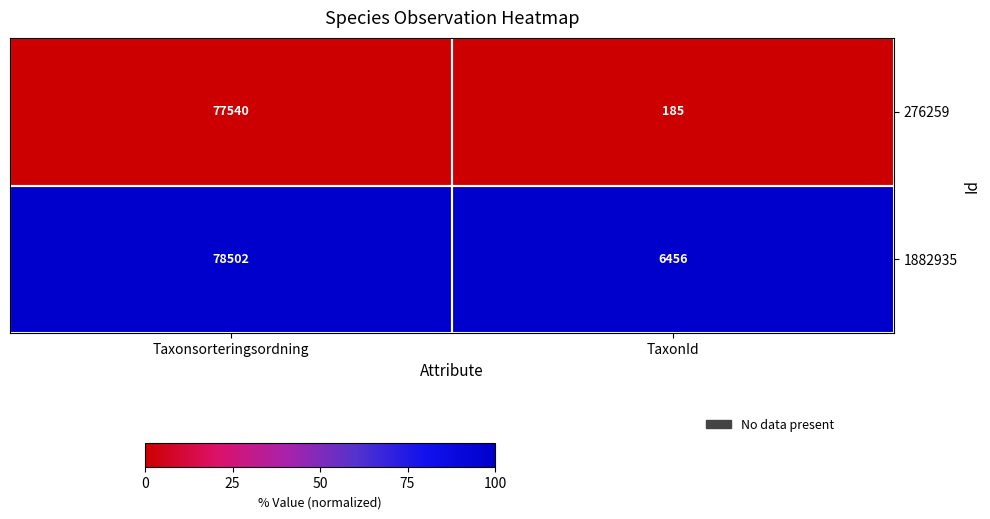

How many series are shown in this chart?

2